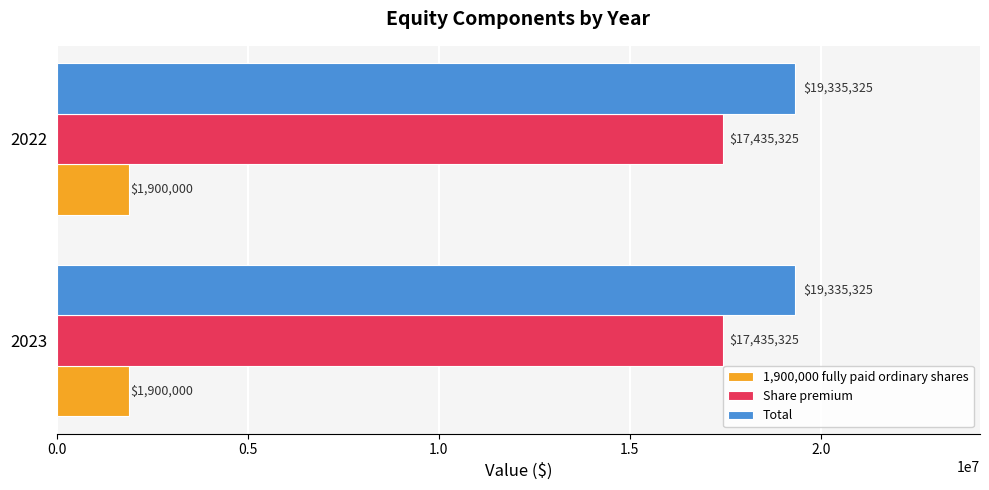

Rank the series by their maximum value, from highest to lowest.

Total, Share premium, 1,900,000 fully paid ordinary shares